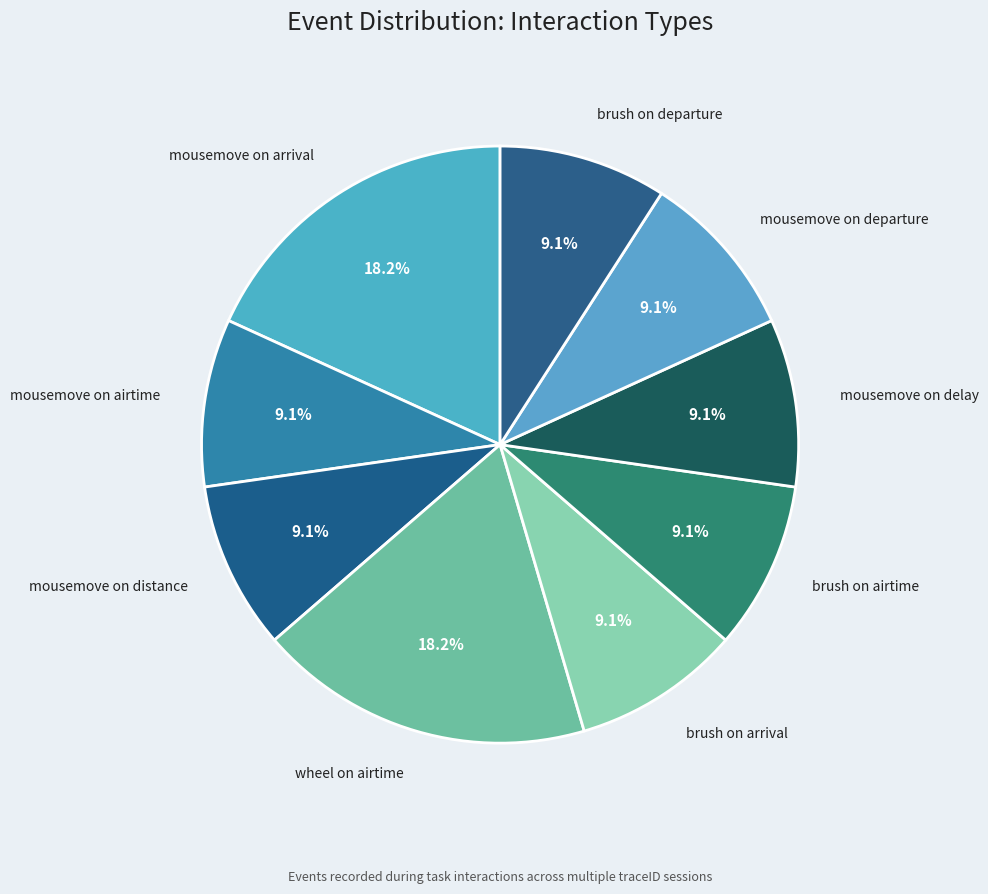

Is it true that mousemove on departure is 1% of the pie?

False